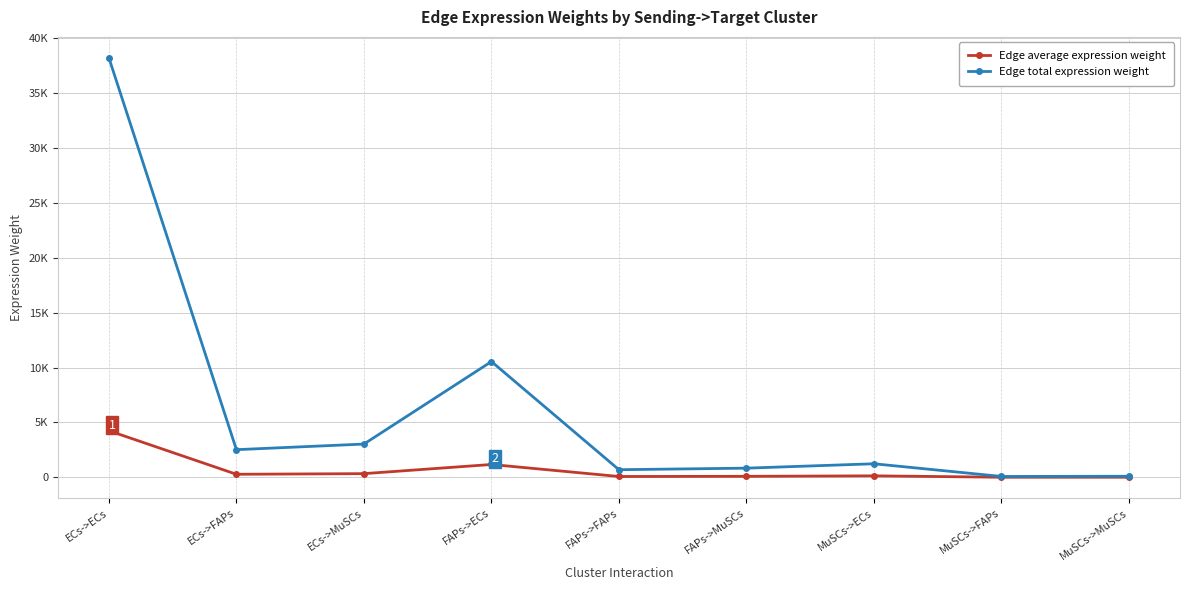

What are all the series names shown in the legend?

Edge average expression weight, Edge total expression weight